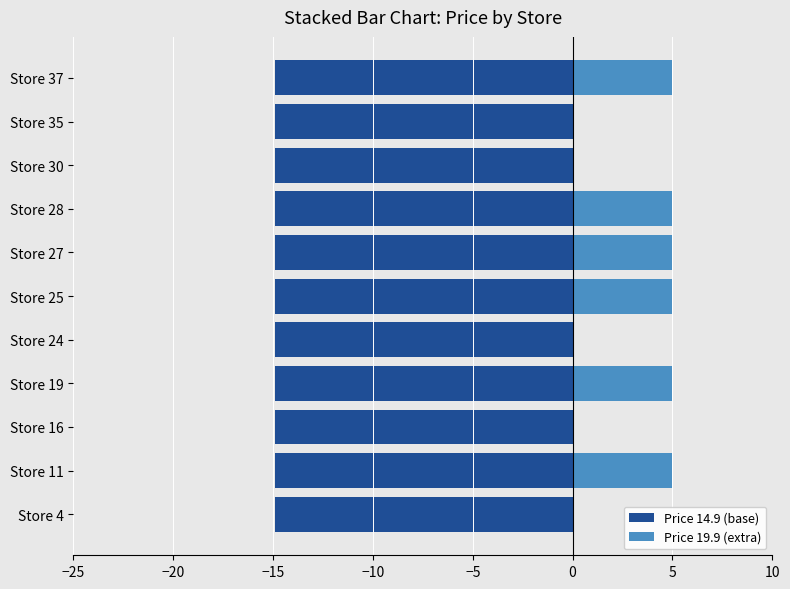

How many data points in Price 19.9 (extra) are above 4?

6